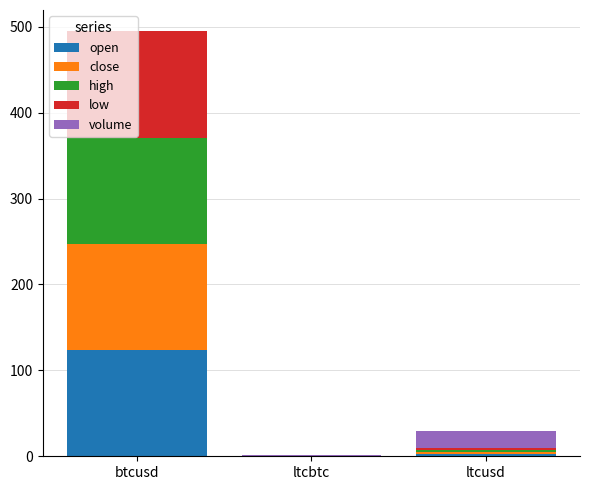

What is the maximum value for open?

123.6